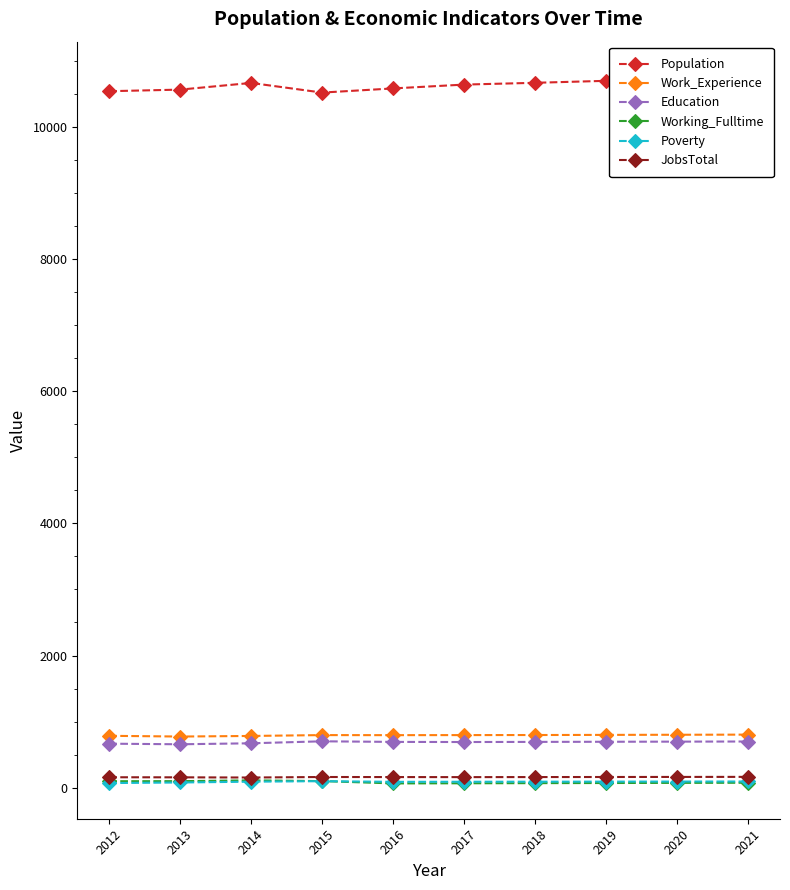

What is the minimum value shown in the chart?

65